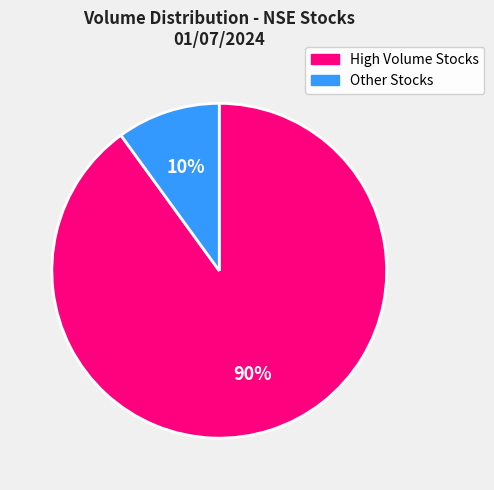

To the nearest percent, what is the difference between the largest and smallest slice percentages?

80%